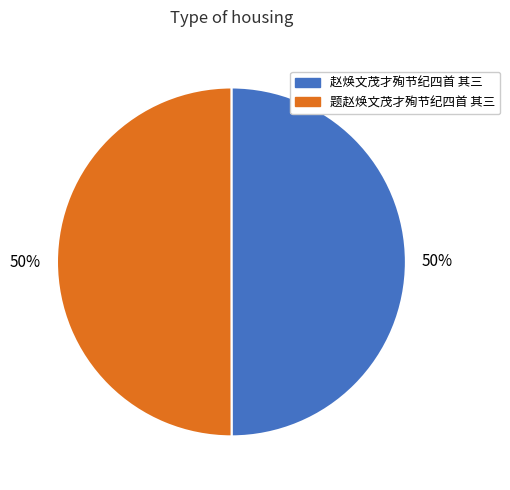

What is the ratio of the value at 赵焕文茂才殉节纪四首 其三 to the value at 题赵焕文茂才殉节纪四首 其三?

1.0